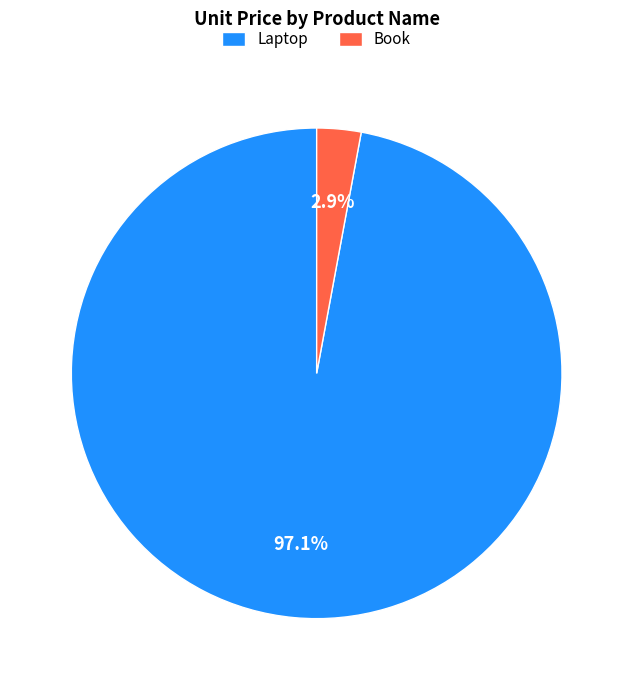

To the nearest percent, what portion does Laptop represent?

97%